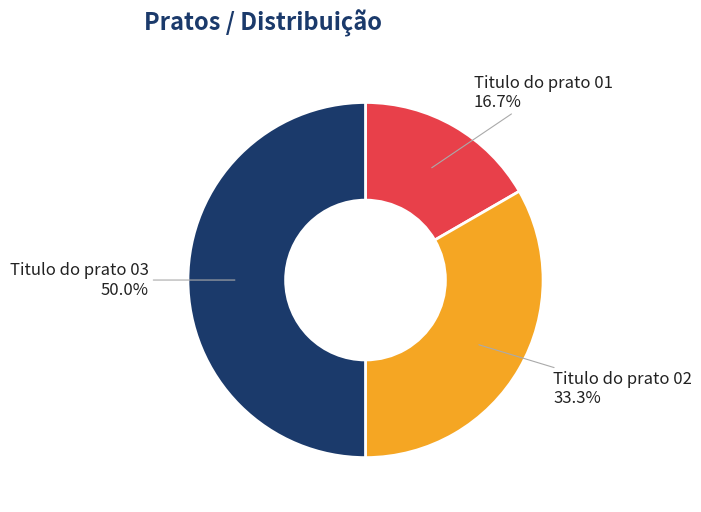

Which slice is the largest?

Titulo do prato 03